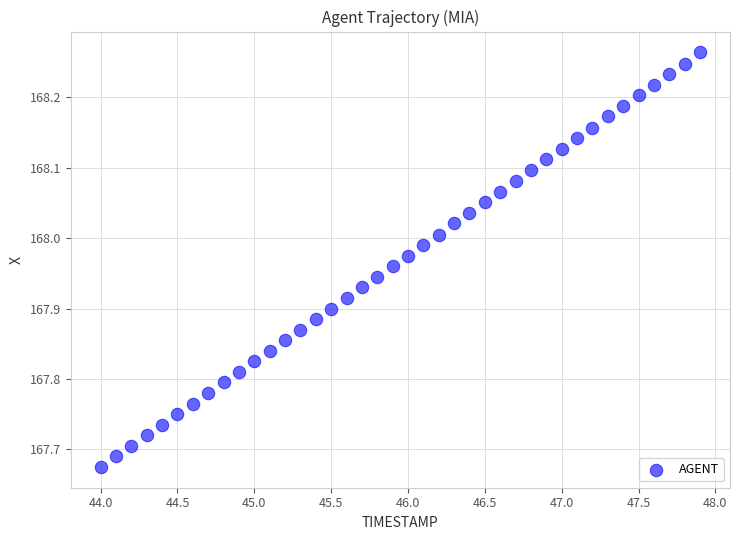

What is the range of X values (max minus min)?

3.9